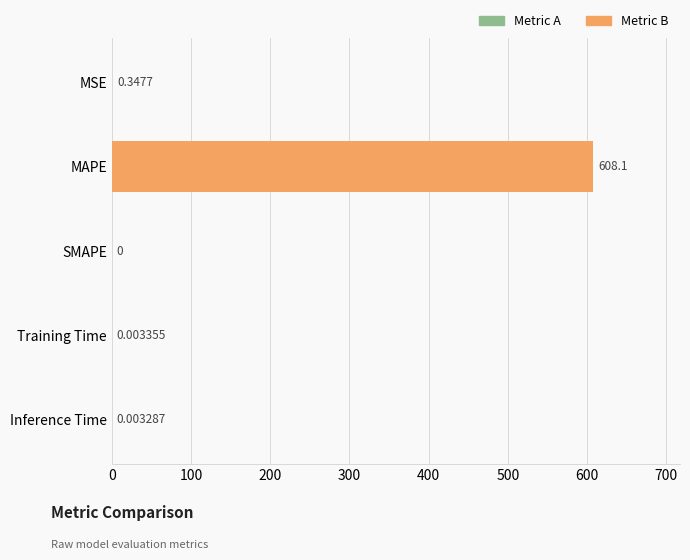

What is the change in value from MSE to Inference Time?

-0.3